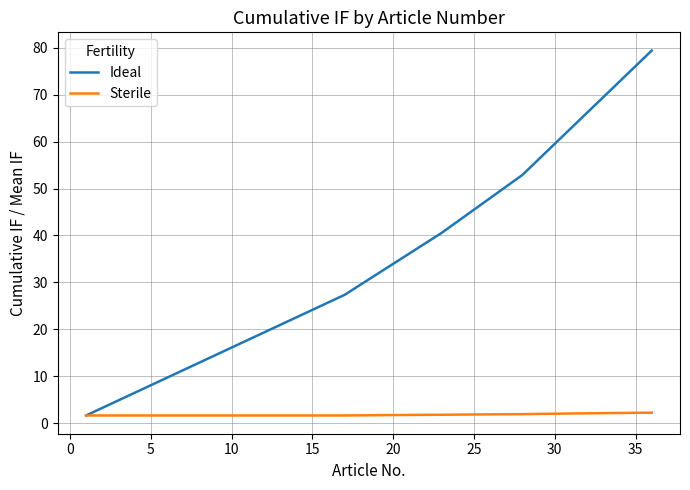

Is this an area chart (filled region under the line)?

No